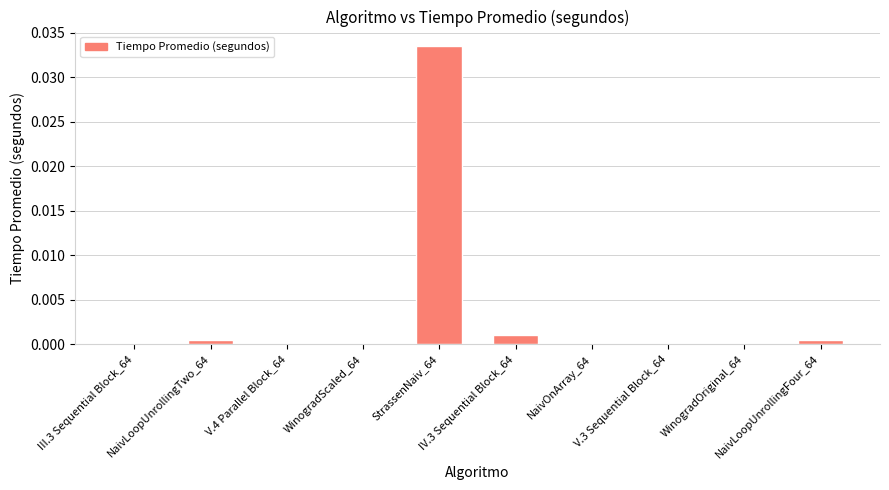

Count the number of categories in the chart.

10